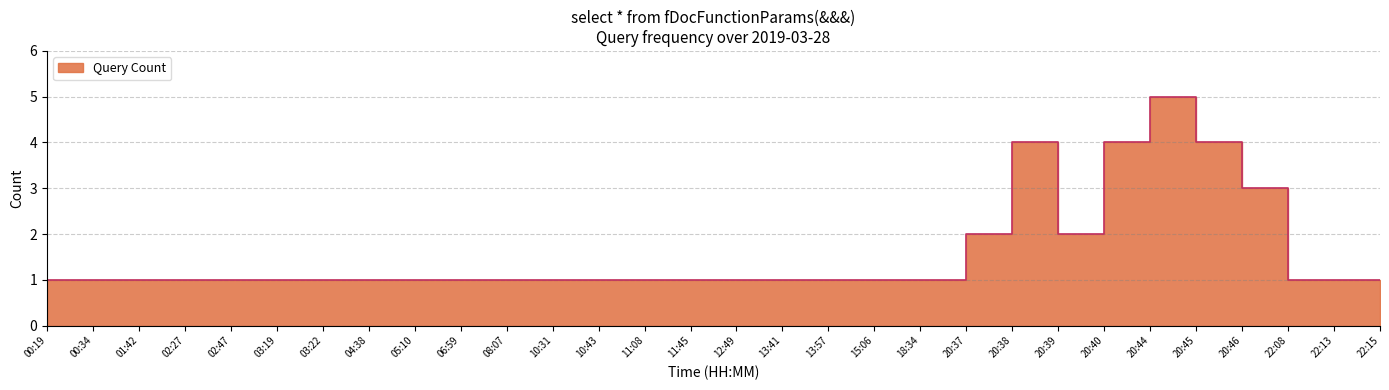

Reading left to right, what are all the values shown in this chart?

00:19=1	00:34=1	01:42=1	02:27=1	02:47=1	03:19=1	03:22=1	04:38=1	05:10=1	06:59=1	08:07=1	10:31=1	10:43=1	11:08=1	11:45=1	12:49=1	13:41=1	13:57=1	15:06=1	18:34=1	20:37=2	20:38=4	20:39=2	20:40=4	20:44=5	20:45=4	20:46=3	22:08=1	22:13=1	22:15=1